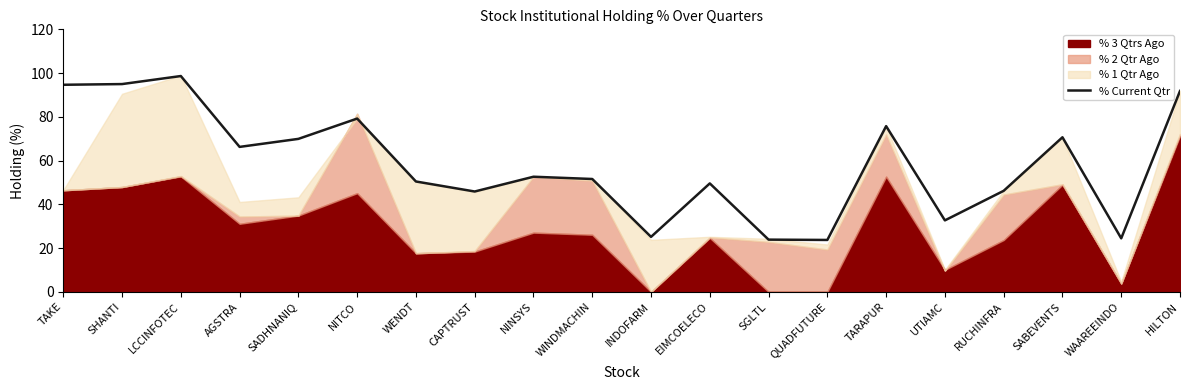

Where is the first local maximum?

LCCINFOTEC